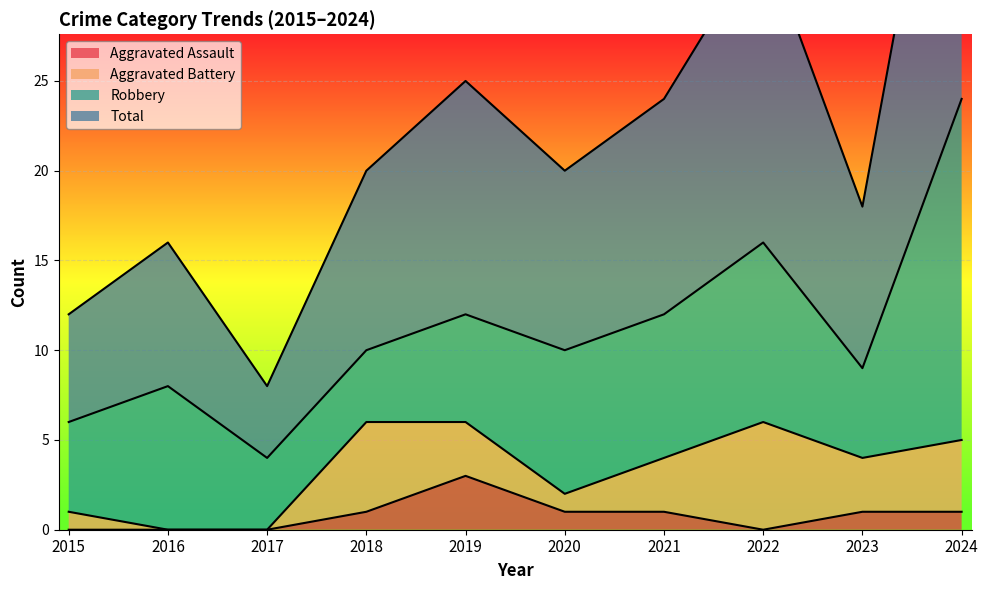

Which series has the largest range (max minus min)?

Total